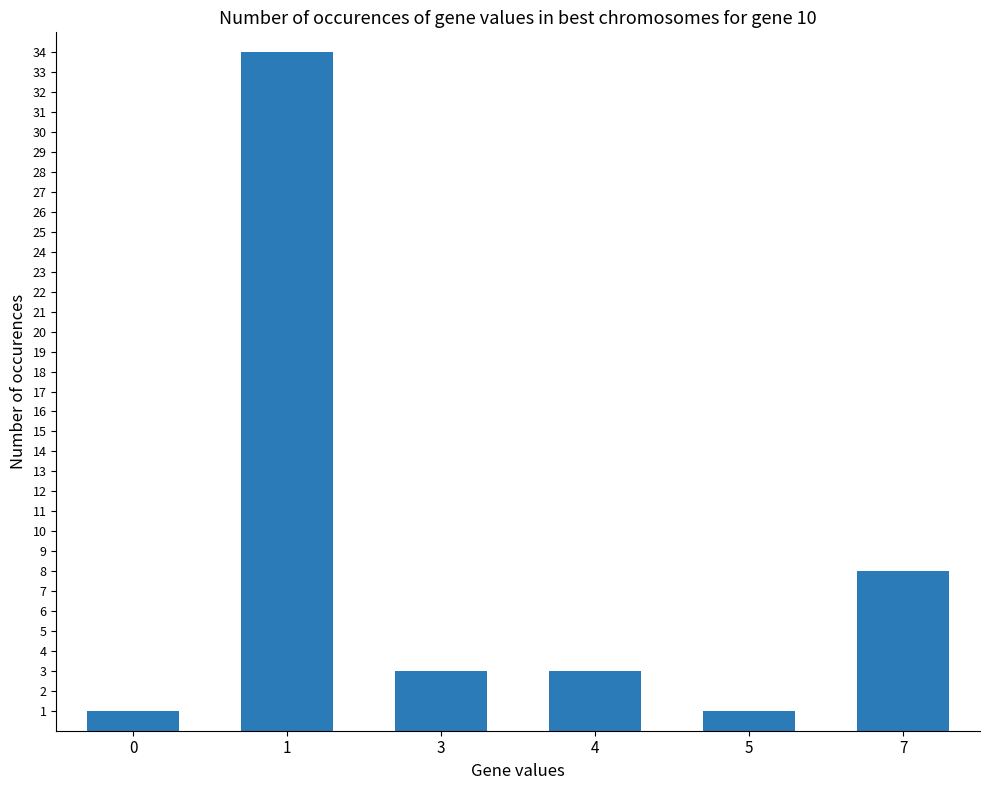

Which label corresponds to the largest value in the chart?

1